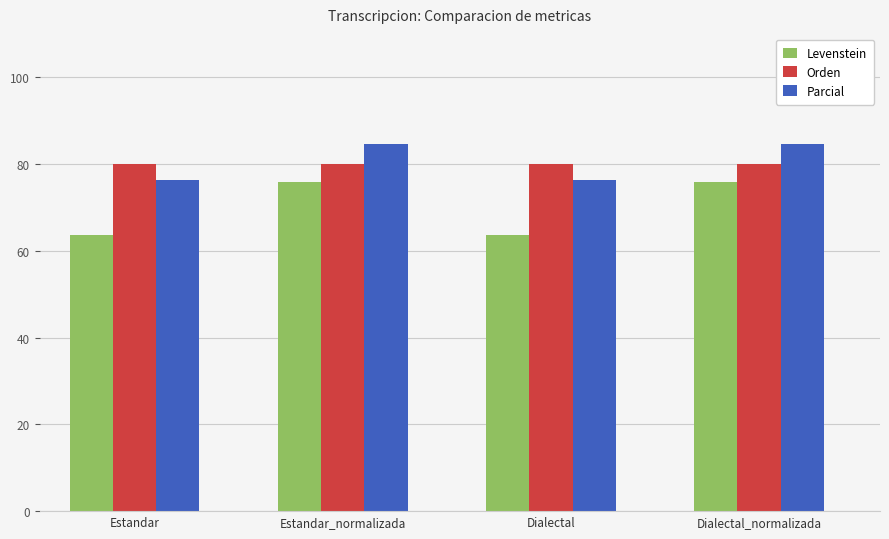

What are all the series names shown in the legend?

Levenstein, Orden, Parcial